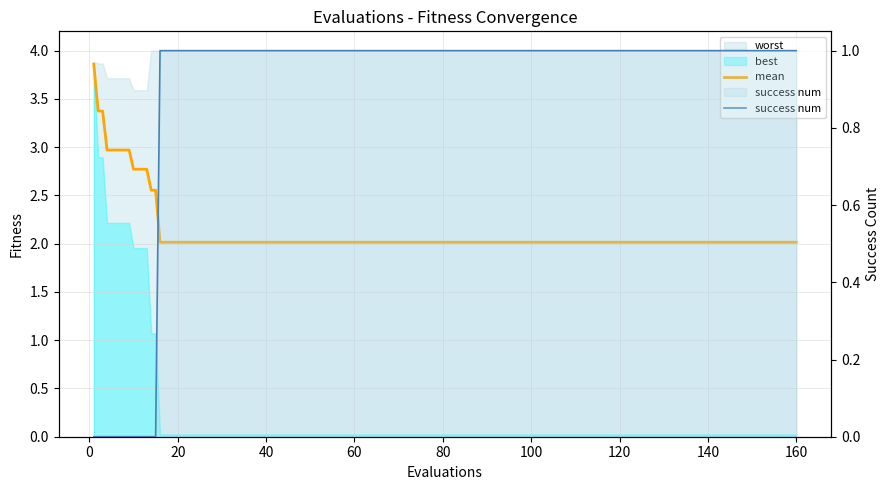

The value of success num at 100 is 0.5. True or false?

False